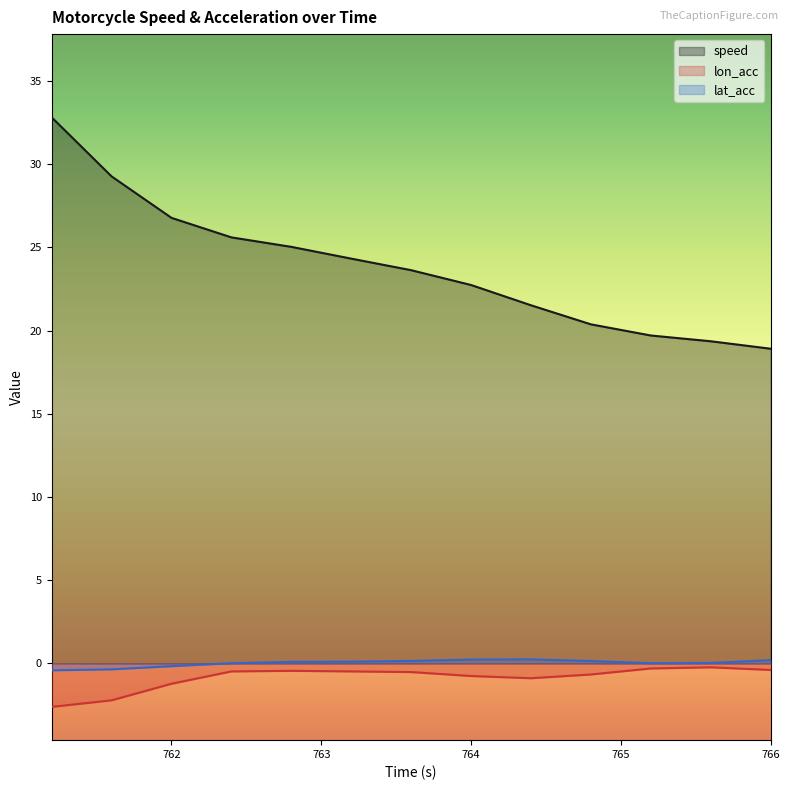

What position from the right is 765.2?

3